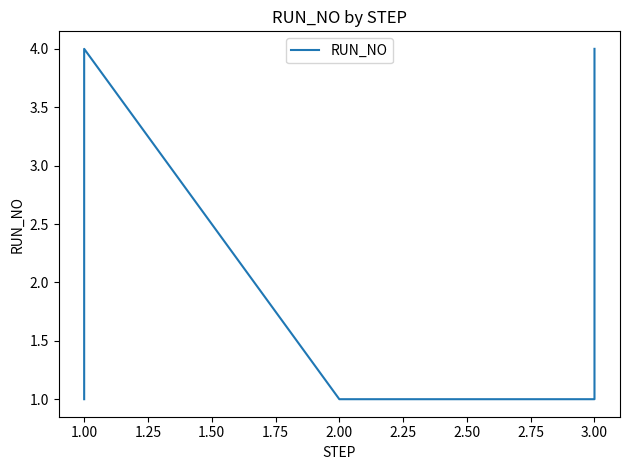

What is the minimum value shown in the chart?

1